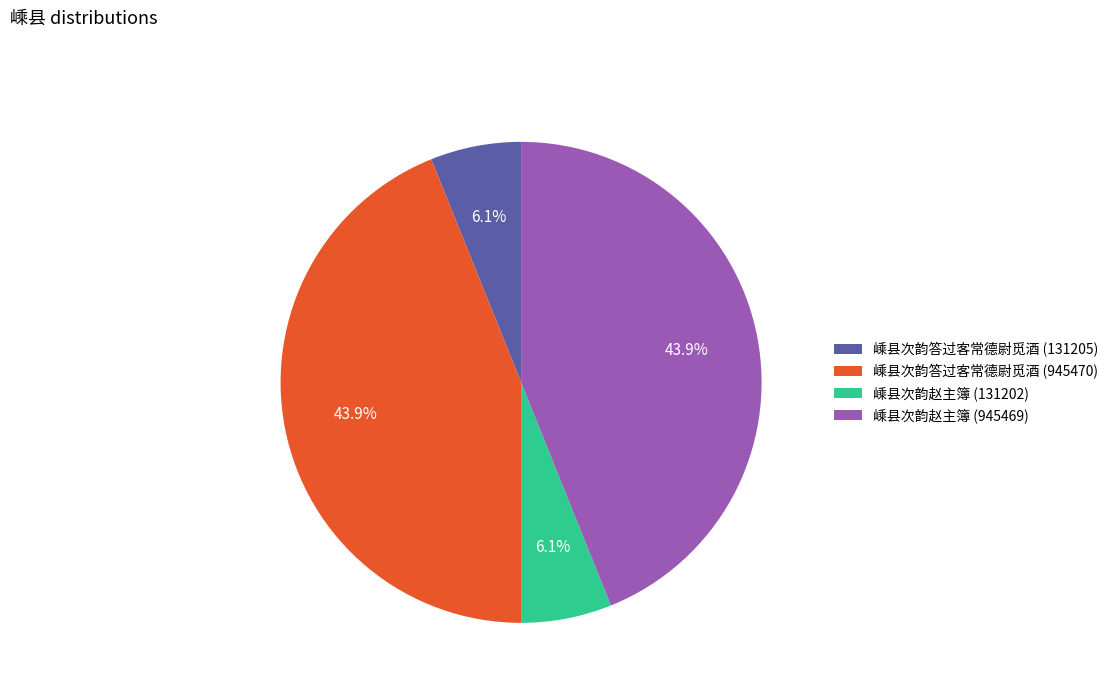

Is it true that 嵊县次韵答过客常德尉觅酒 (945470) is 44% of the pie?

True